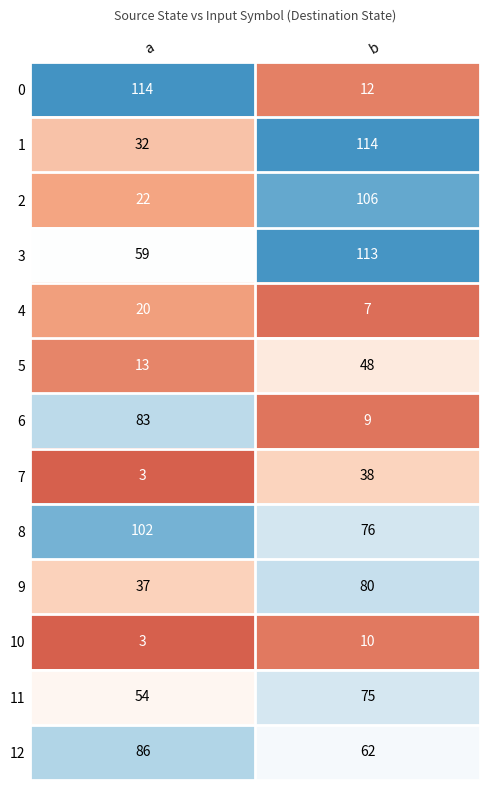

List the labels in order of 6 value, smallest first.

b, a